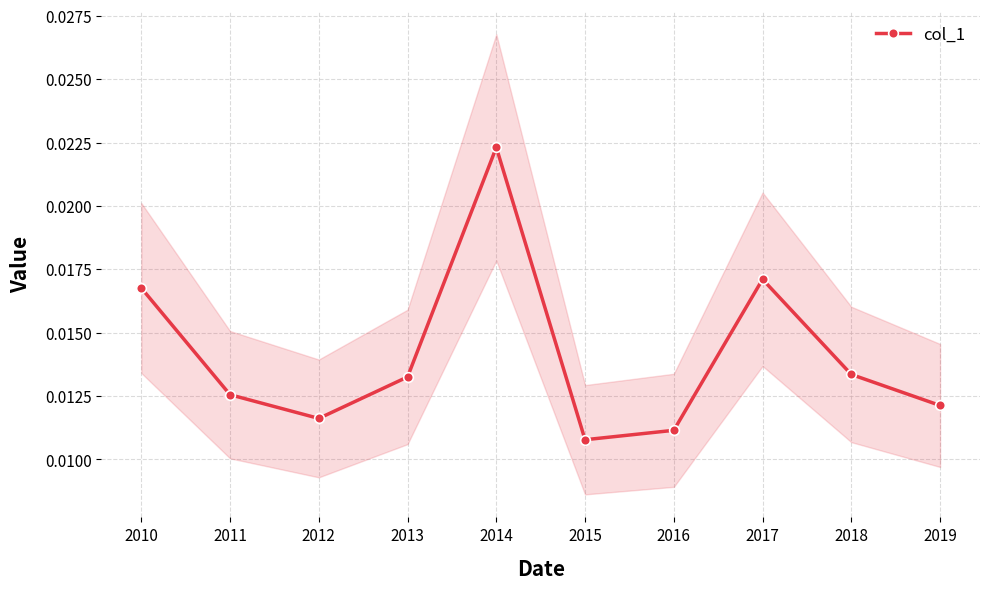

How many data points does each series have?

10